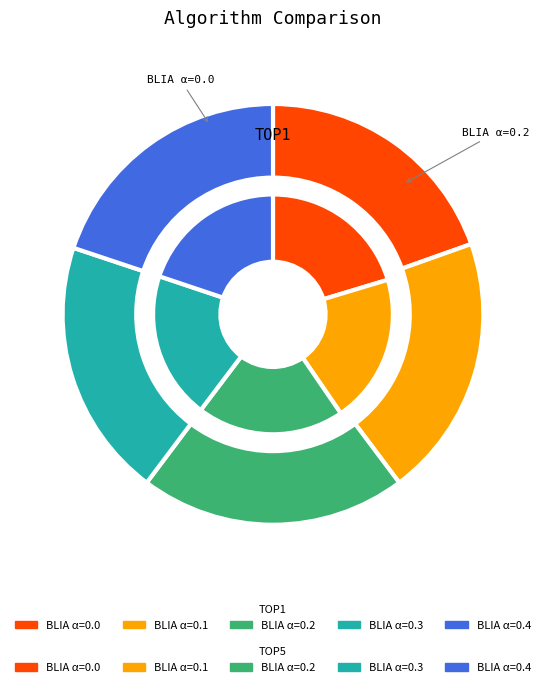

Does any single category account for the majority?

No